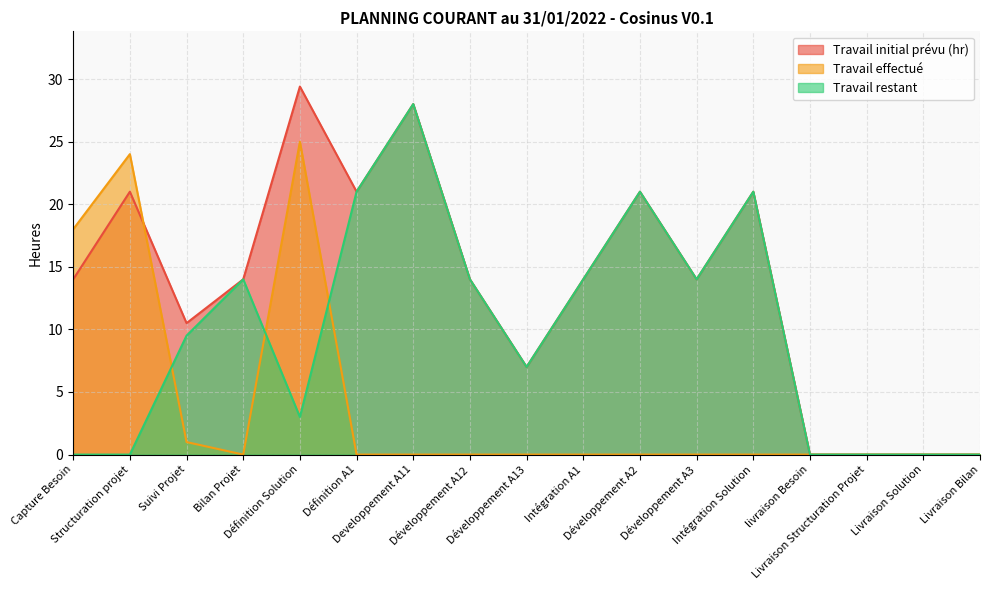

At which category does Travail effectué reach its first local valley?

Bilan Projet